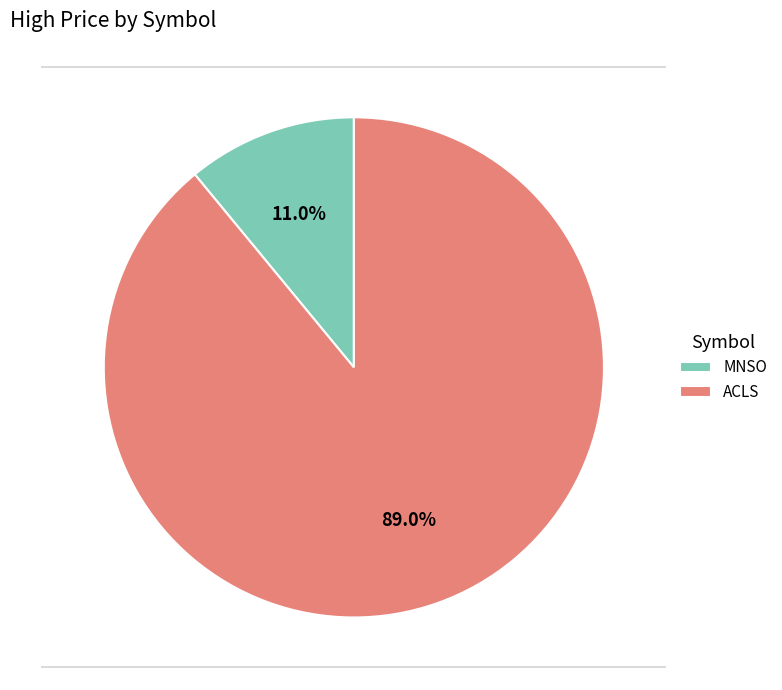

Combined, what portion of the pie is MNSO and ACLS?

100.0%